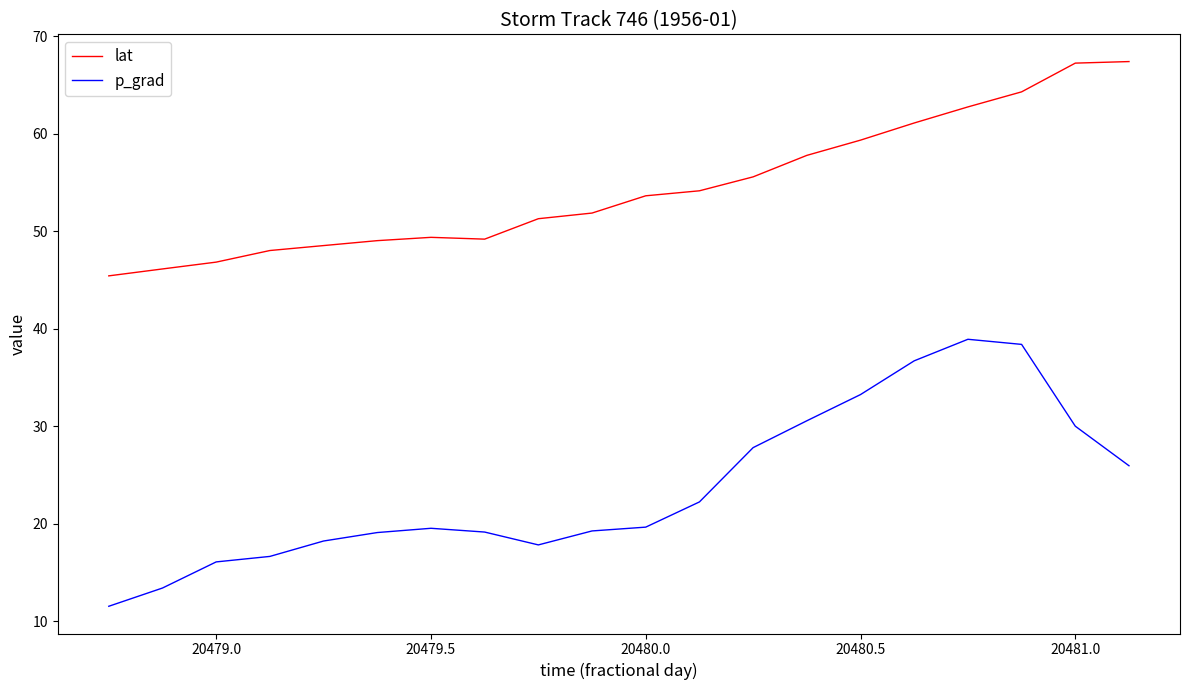

Does the chart display data point markers on the line(s)?

No